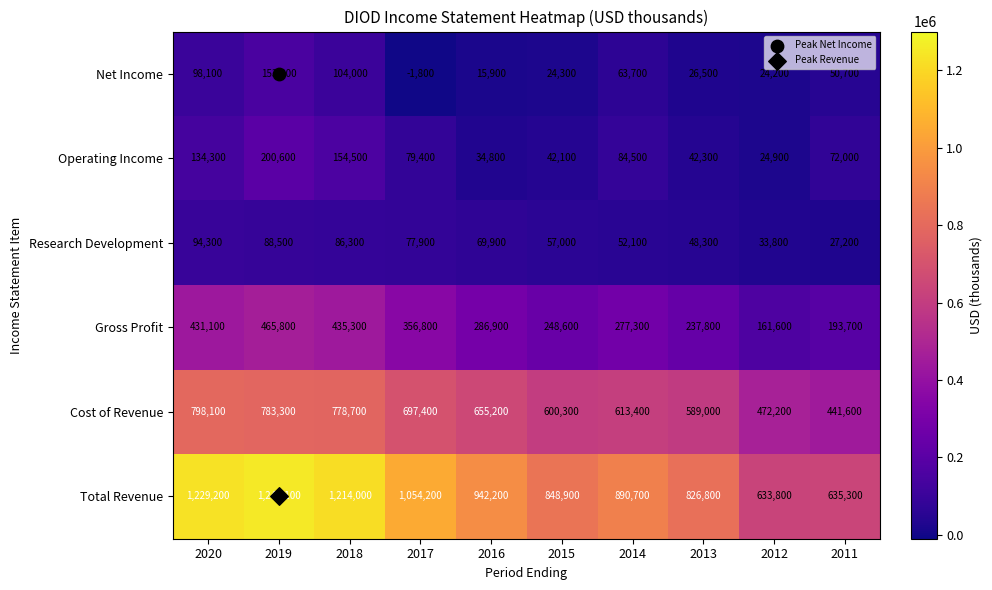

What is the spread (max minus min) of values at 2013?

800300